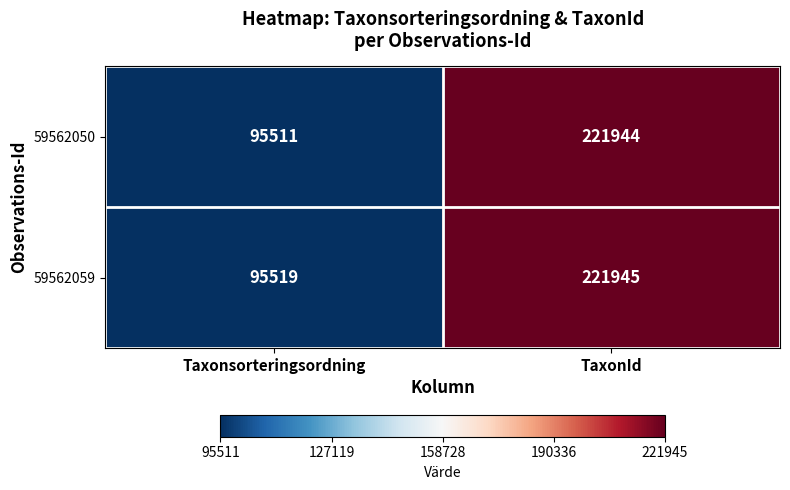

Rank the series by their maximum value, from highest to lowest.

59562059, 59562050